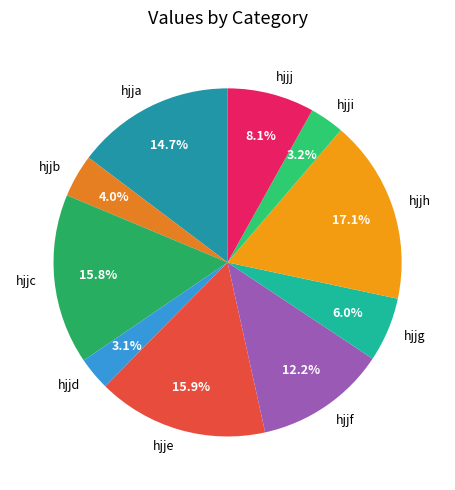

Is hjjc the majority of the pie?

No